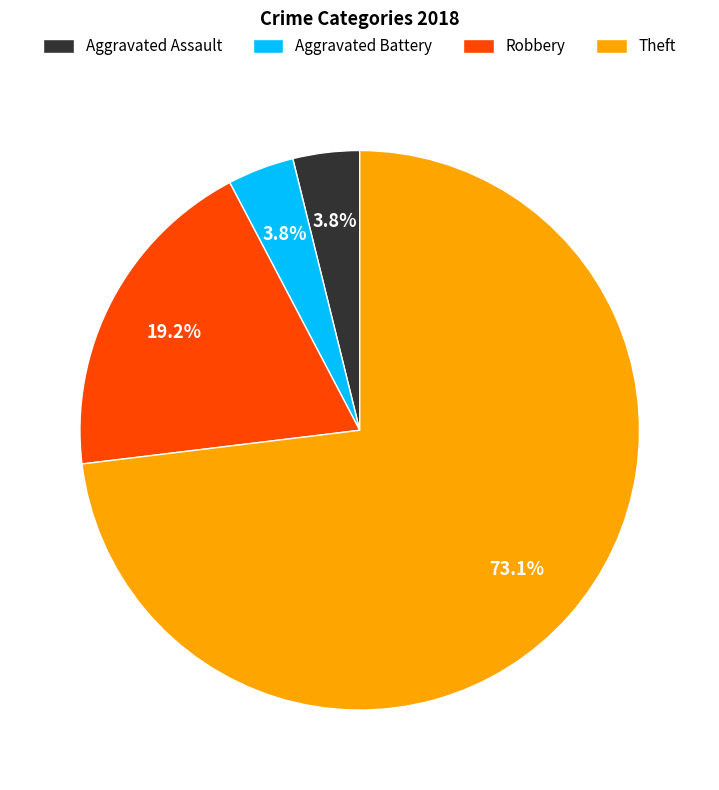

To the nearest percent, what portion does Robbery represent?

19%